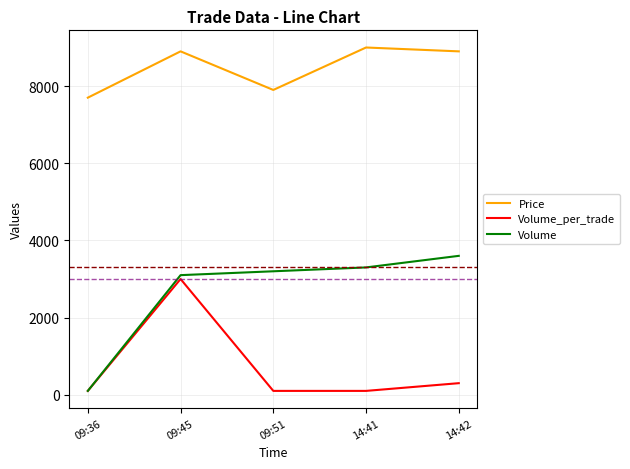

At how many categories does at least one series exceed 8115?

3